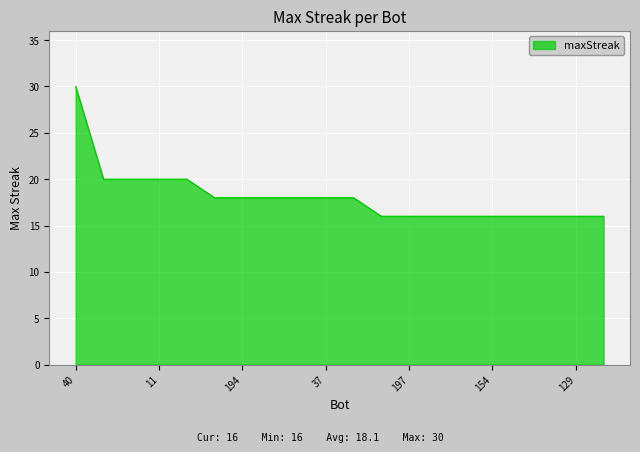

What is the maximum value shown in the chart?

30